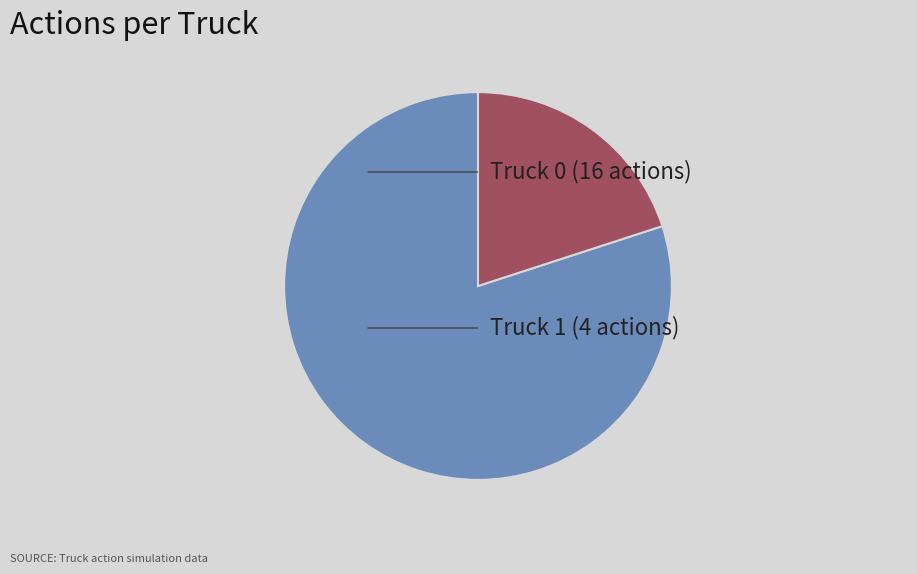

Which slice is the smallest?

Truck 1